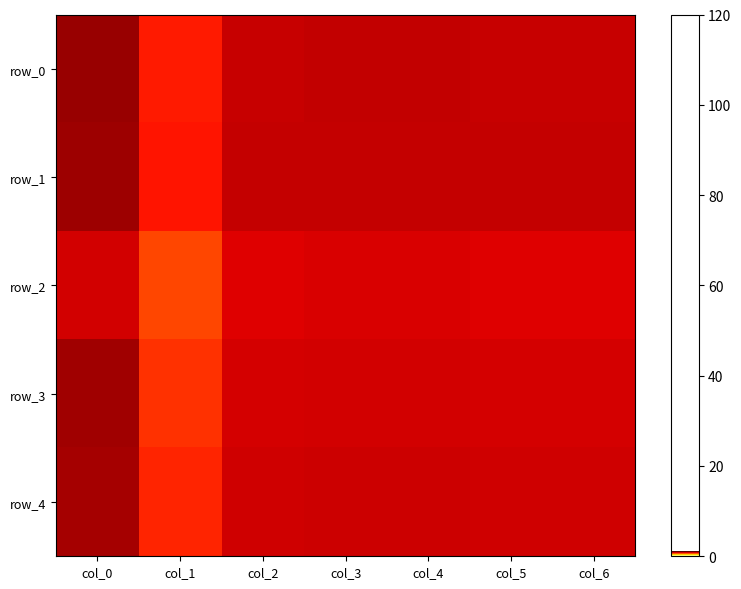

Which category has the lowest value in the row_4 series?

col_1